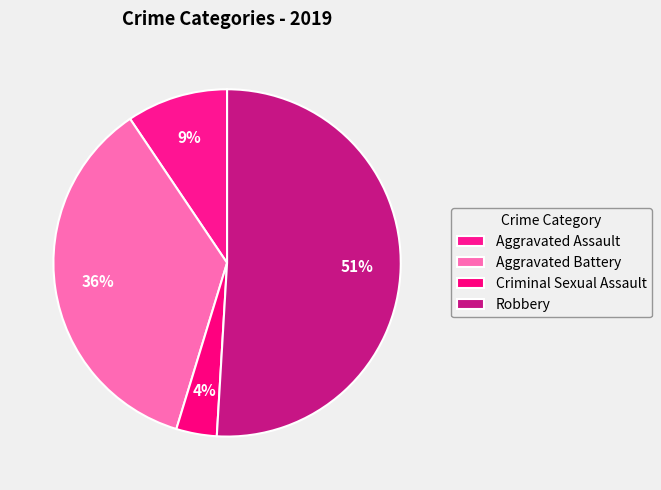

To the nearest percent, what portion does Aggravated Assault represent?

9%